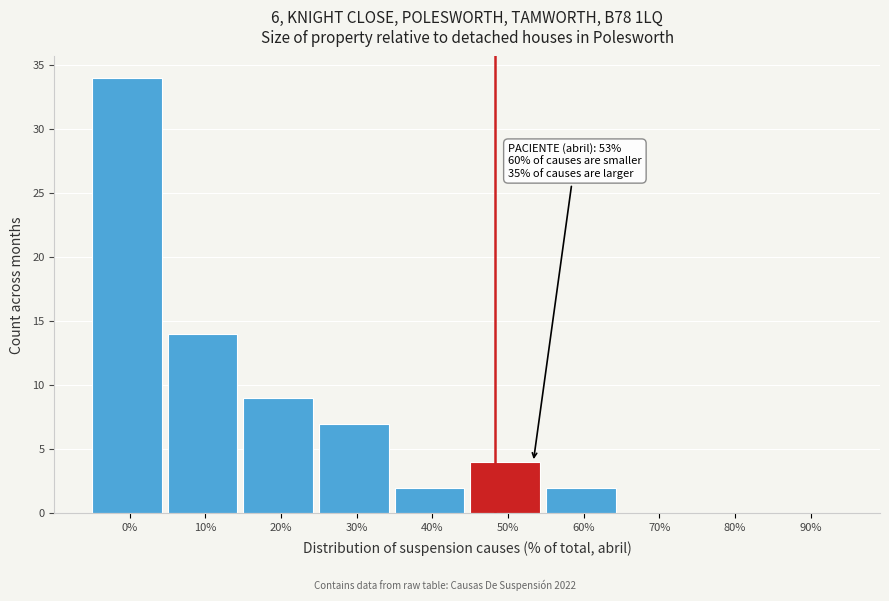

Reading right to left, what are all the values shown in this chart?

90%=0	80%=0	70%=0	60%=2	50%=4	40%=2	30%=7	20%=9	10%=14	0%=34